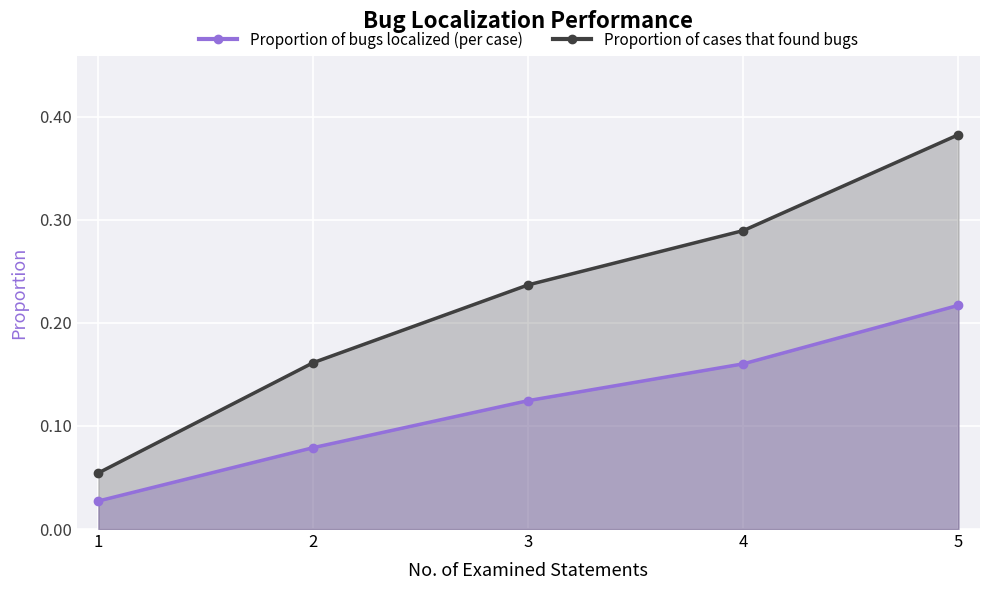

The Proportion of bugs localized (per case) series shows 0.3 at 5. True or false?

False